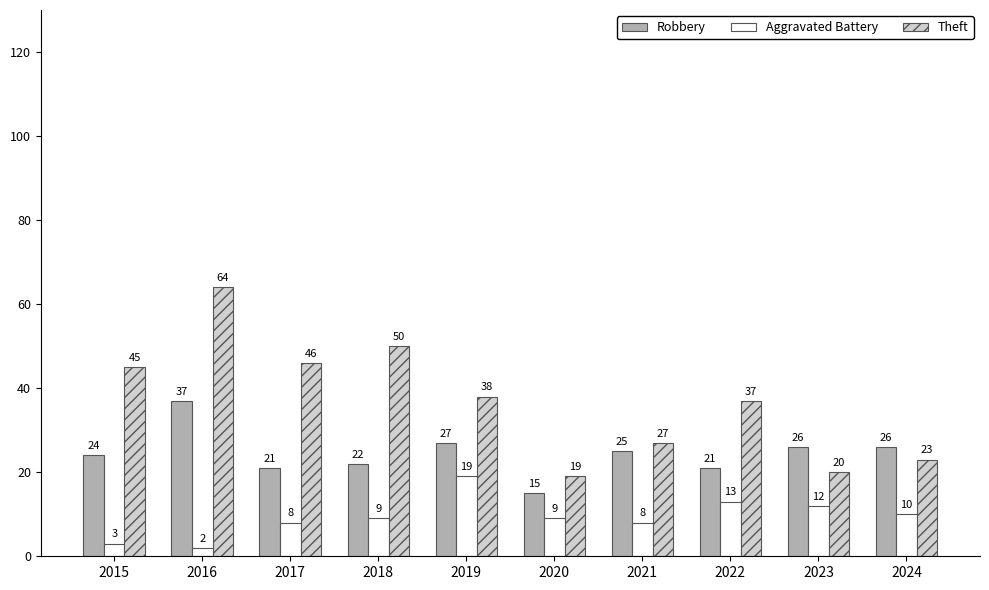

Where does the Robbery series first go above 25?

2016